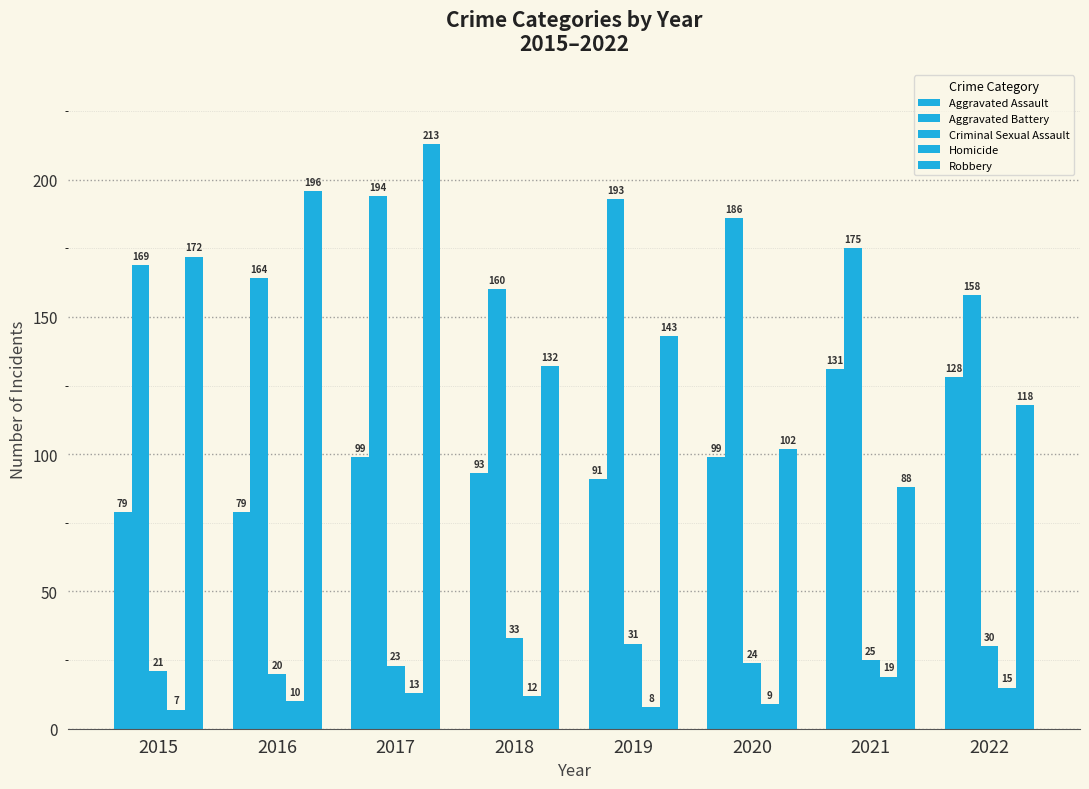

Reading right to left, transcribe all the data shown in this chart.

Aggravated Assault: 2022=128	2021=131	2020=99	2019=91	2018=93	2017=99	2016=79	2015=79
Aggravated Battery: 2022=158	2021=175	2020=186	2019=193	2018=160	2017=194	2016=164	2015=169
Criminal Sexual Assault: 2022=30	2021=25	2020=24	2019=31	2018=33	2017=23	2016=20	2015=21
Homicide: 2022=15	2021=19	2020=9	2019=8	2018=12	2017=13	2016=10	2015=7
Robbery: 2022=118	2021=88	2020=102	2019=143	2018=132	2017=213	2016=196	2015=172